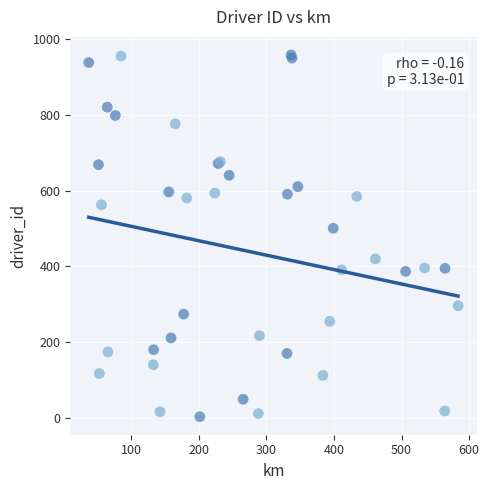

What Y value in the scatter plot is closest to 481?

501